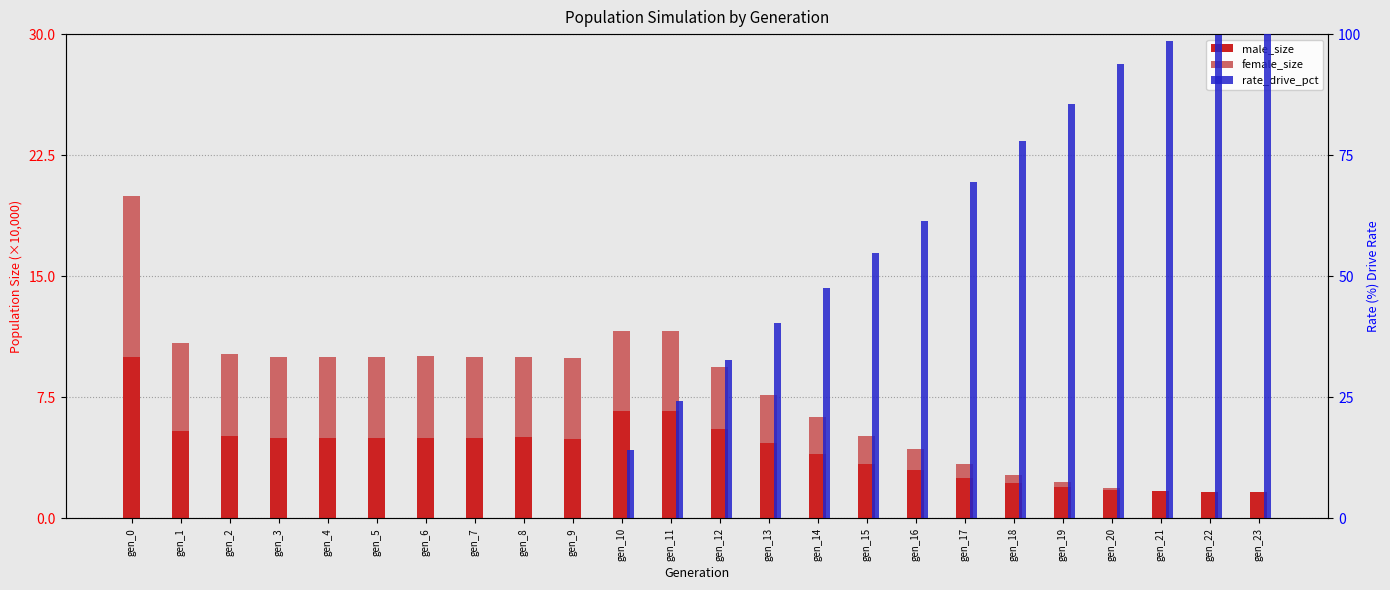

What are all the series names shown in the legend?

male_size, female_size, rate_drive_pct